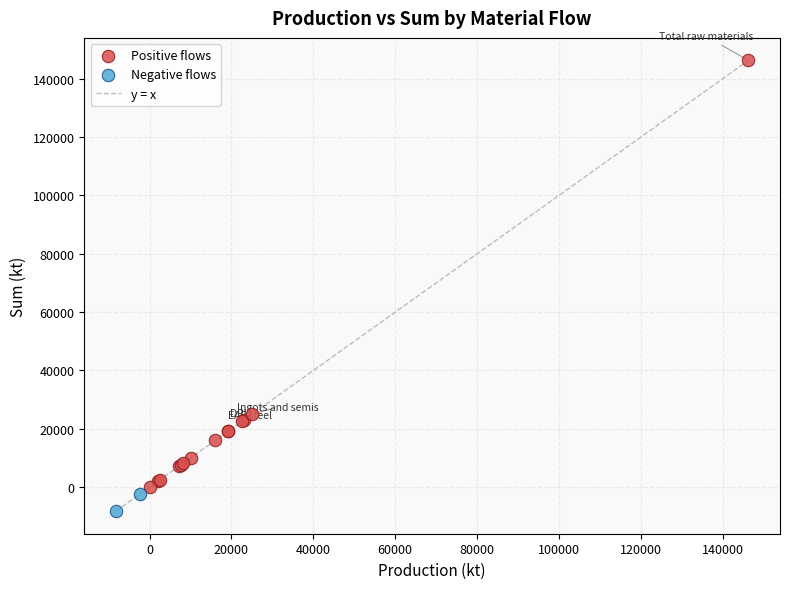

Which series has the widest spread of Y values?

Positive flows